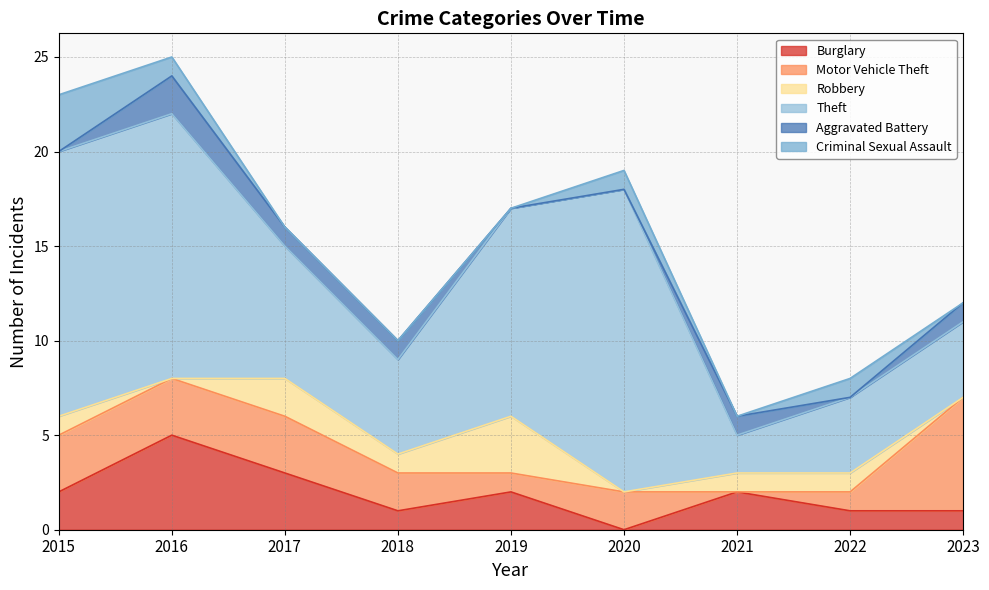

At which label is Robbery closest to 1?

2015